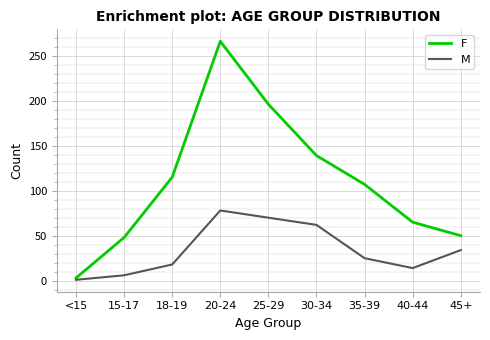

What position from the left is 30-34?

6